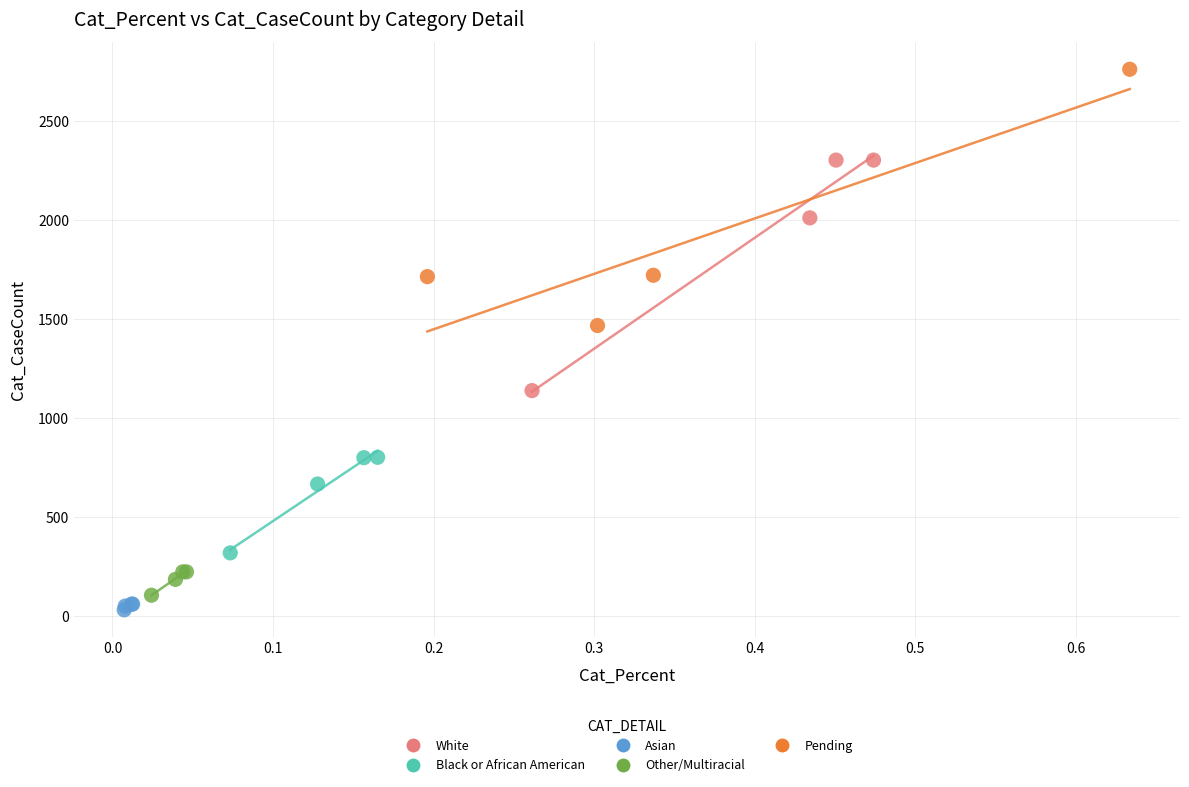

Which series contains the highest Y value?

Pending